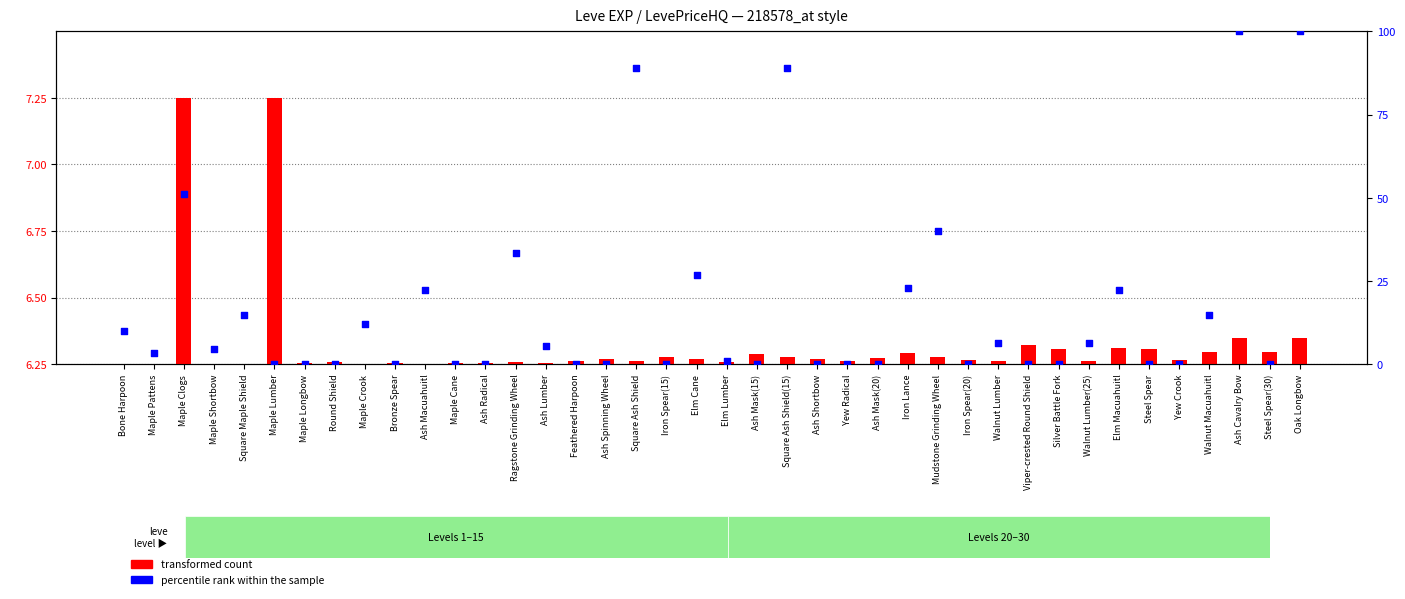

What are all the series names shown in the legend?

transformed count, percentile rank within the sample